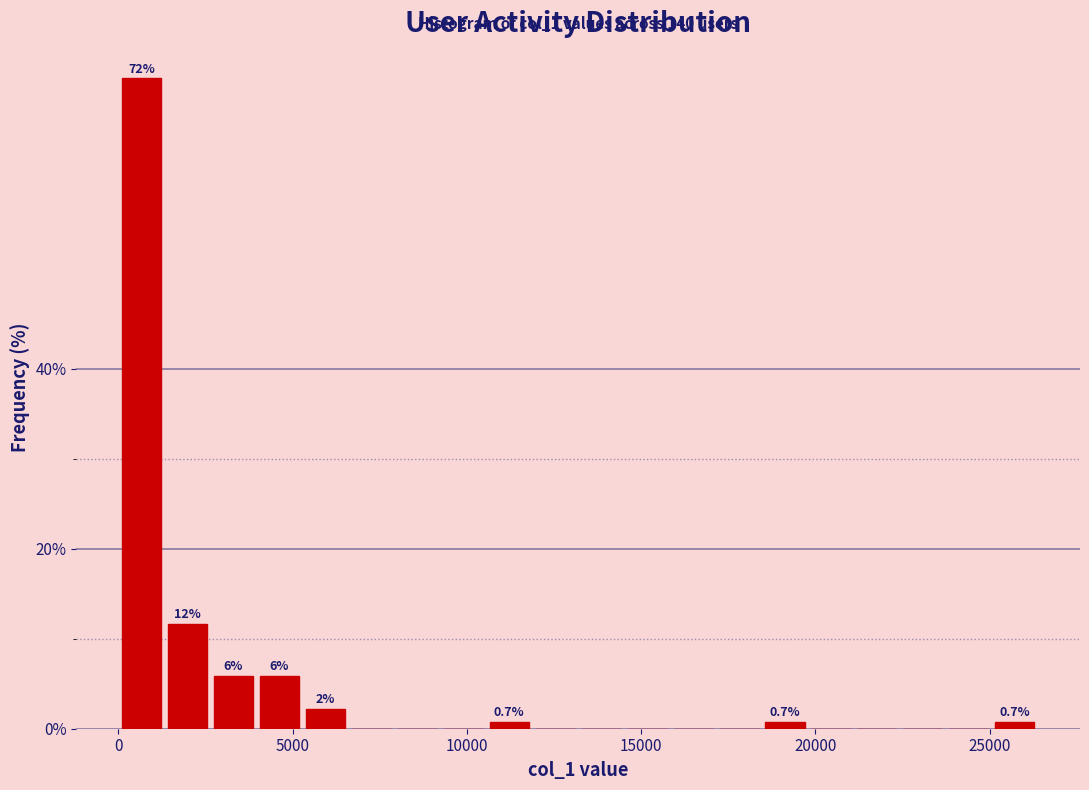

Read against the x-axis, roughly where is the centre of the tallest bar?

500